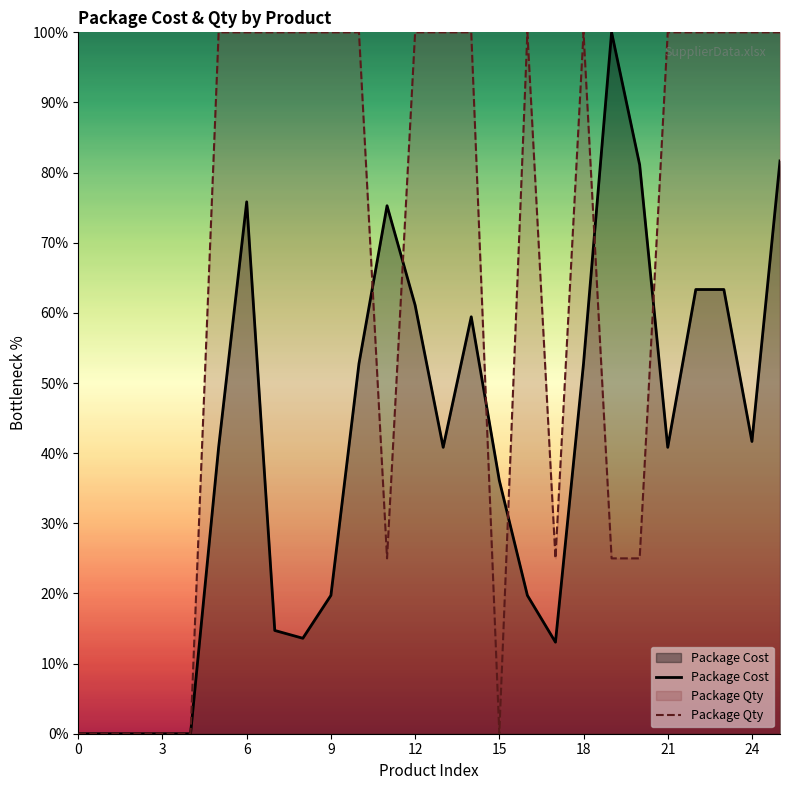

What is the spread (max minus min) of values at 16?

80.3